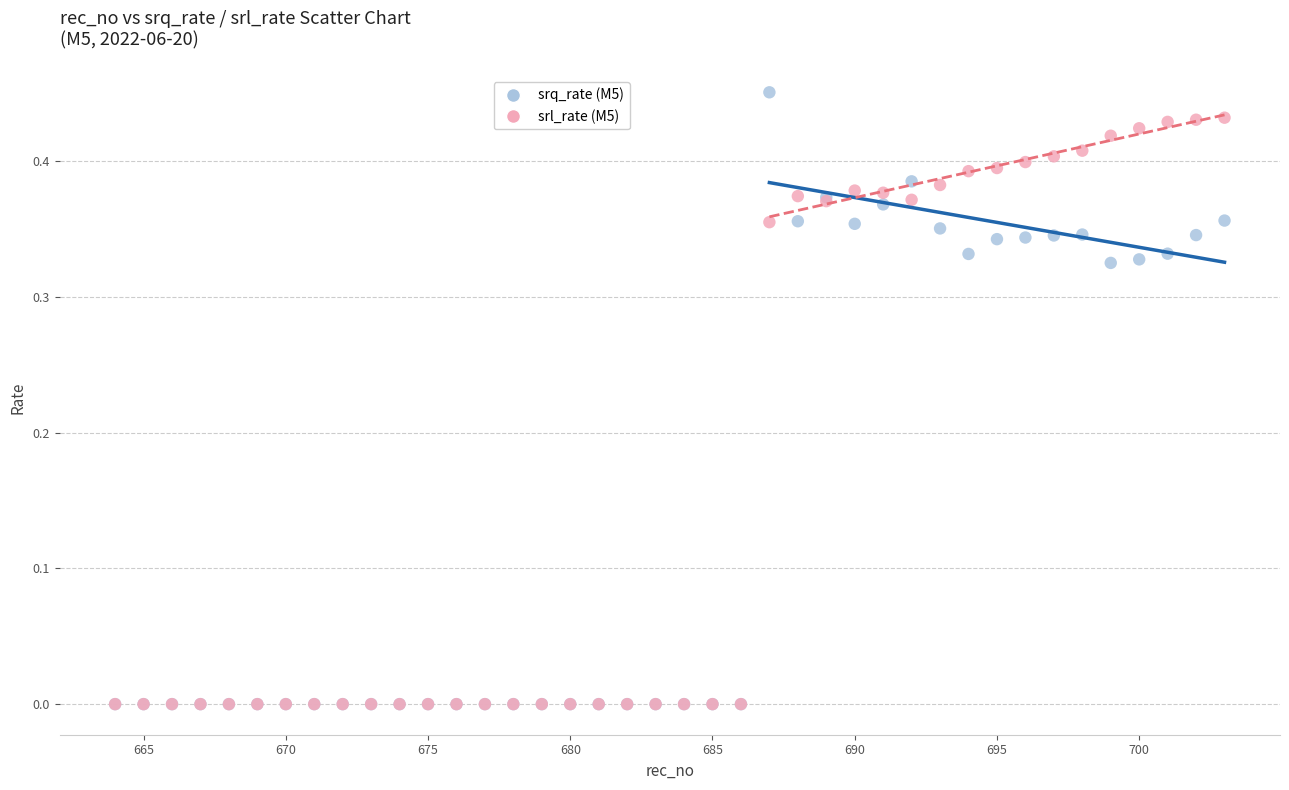

What are all the series names shown in the legend?

srq_rate (M5), srl_rate (M5)